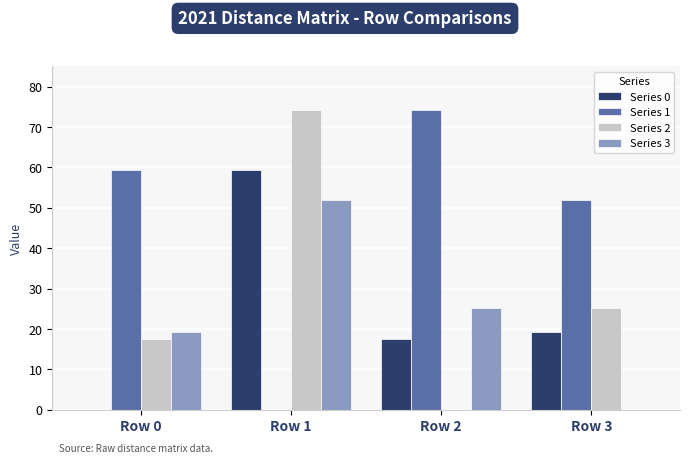

What is the maximum value for Series 0?

59.2